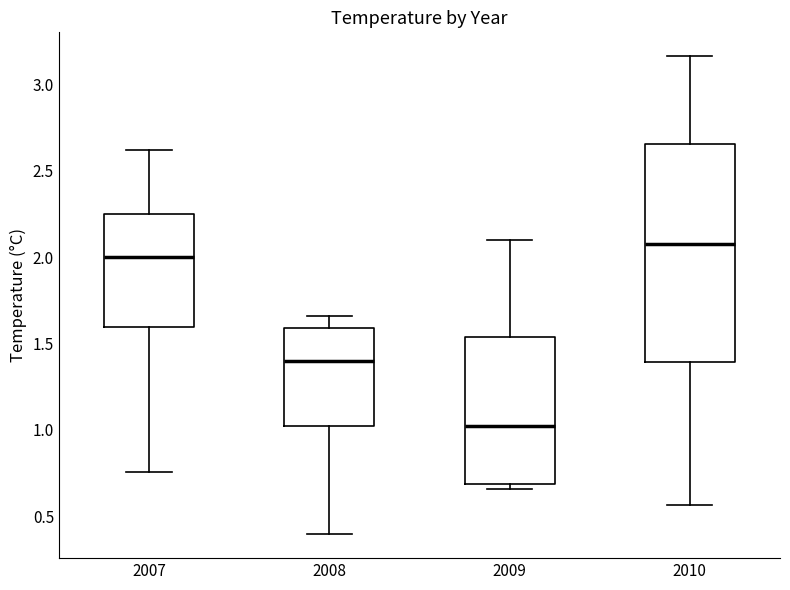

Reading left to right, read every box against the y-axis: the position of its median line, the range the box covers, and the ends of its whiskers. The values are not printed on the chart, so give them approximately, as read against the axis.

2007: median 2.00, box 1.60 to 2.25, whiskers 0.75 to 2.60
2008: median 1.40, box 1.00 to 1.60, whiskers 0.40 to 1.65
2009: median 1.00, box 0.70 to 1.55, whiskers 0.65 to 2.10
2010: median 2.10, box 1.40 to 2.65, whiskers 0.55 to 3.15